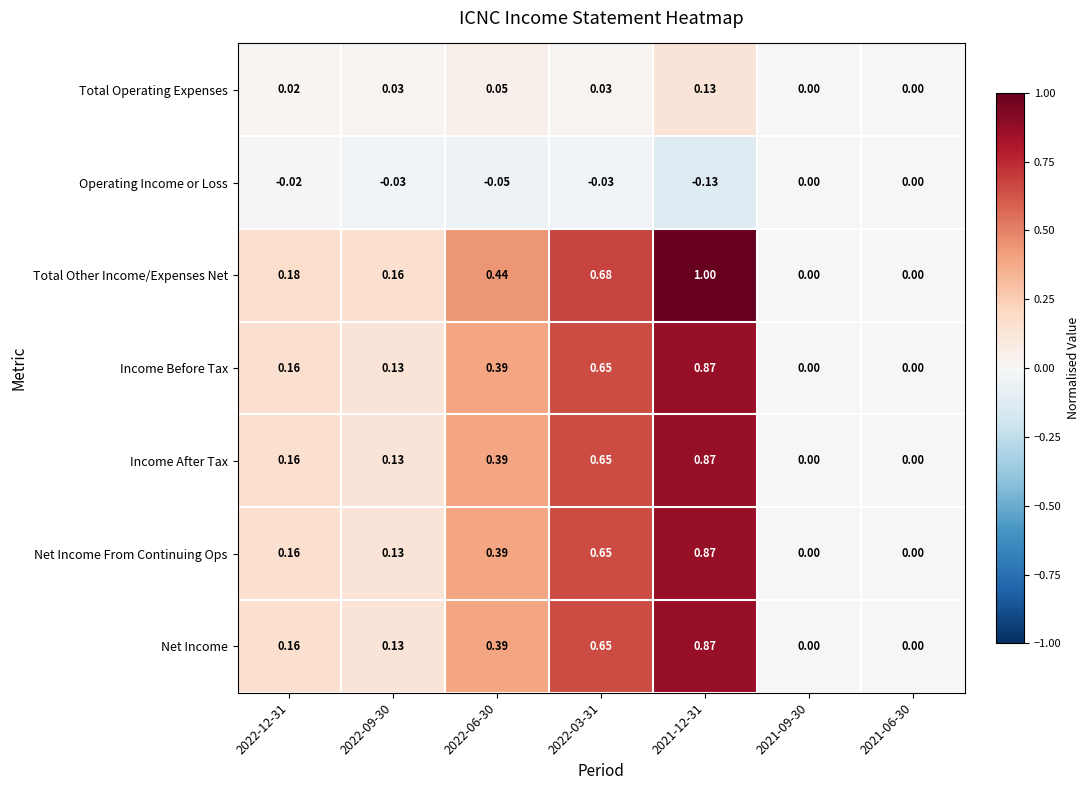

Between 2022-12-31 and 2021-12-31, which series saw the biggest shift?

Total Other Income/Expenses Net